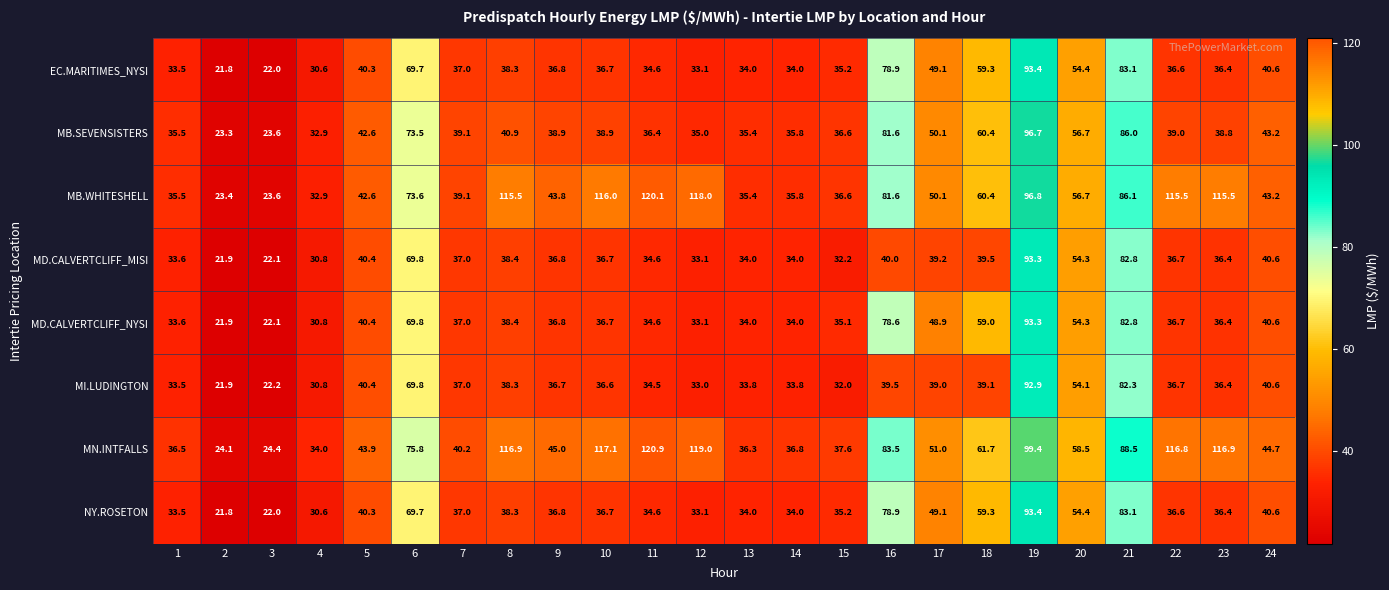

Which category has the highest value in the MD.CALVERTCLIFF_NYSI series?

19